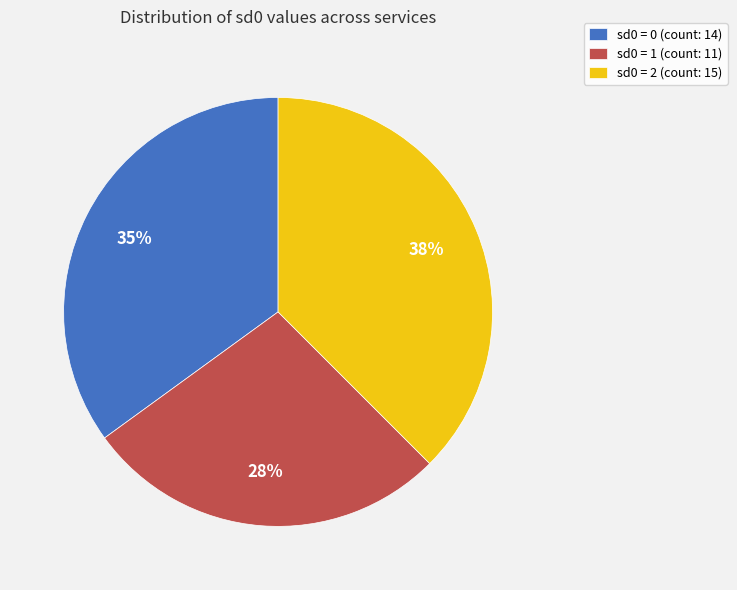

How many segments does this pie chart have?

3